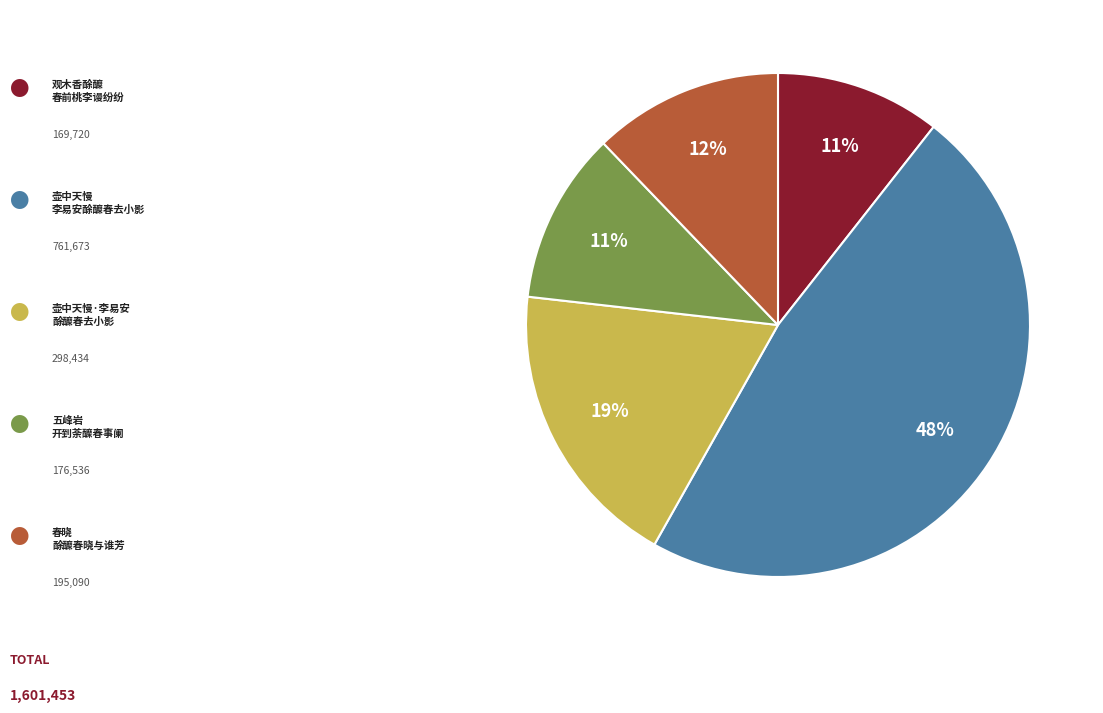

Is there any slice that represents more than half of the pie?

No